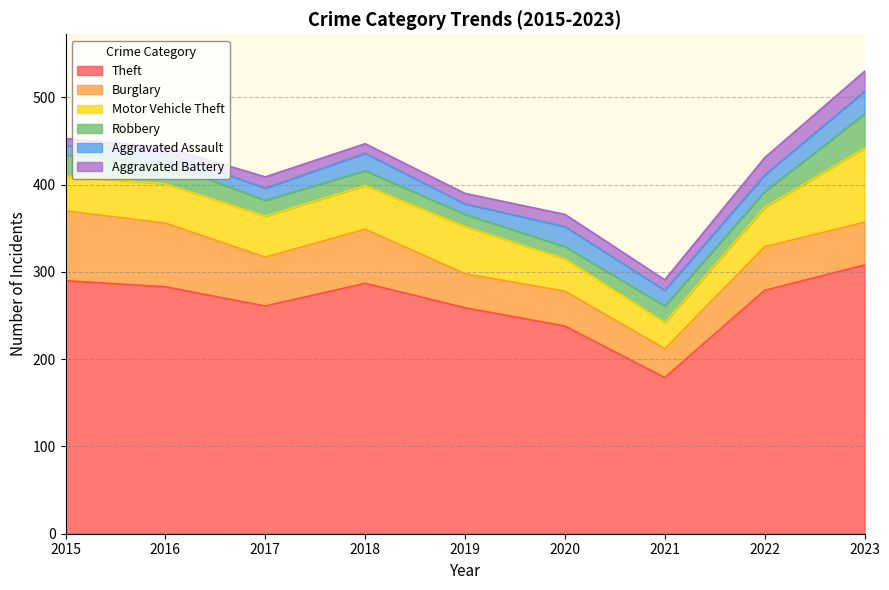

Which series has the largest total across all categories?

Theft